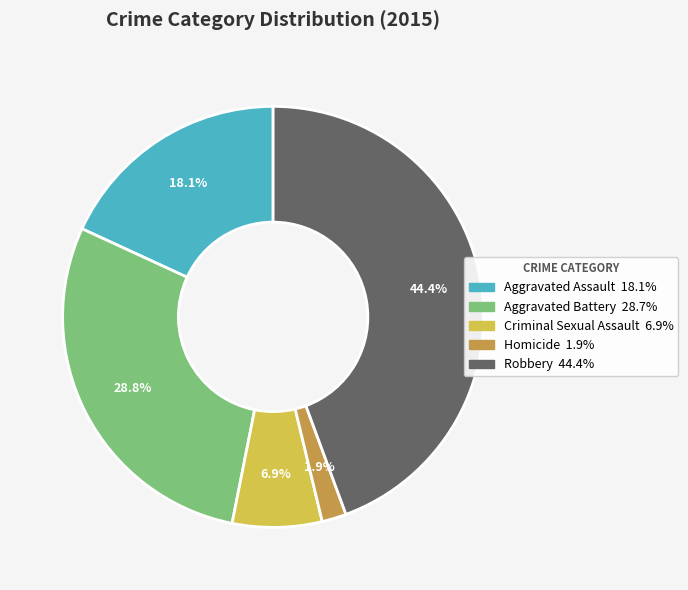

Is there a majority slice in this chart?

No